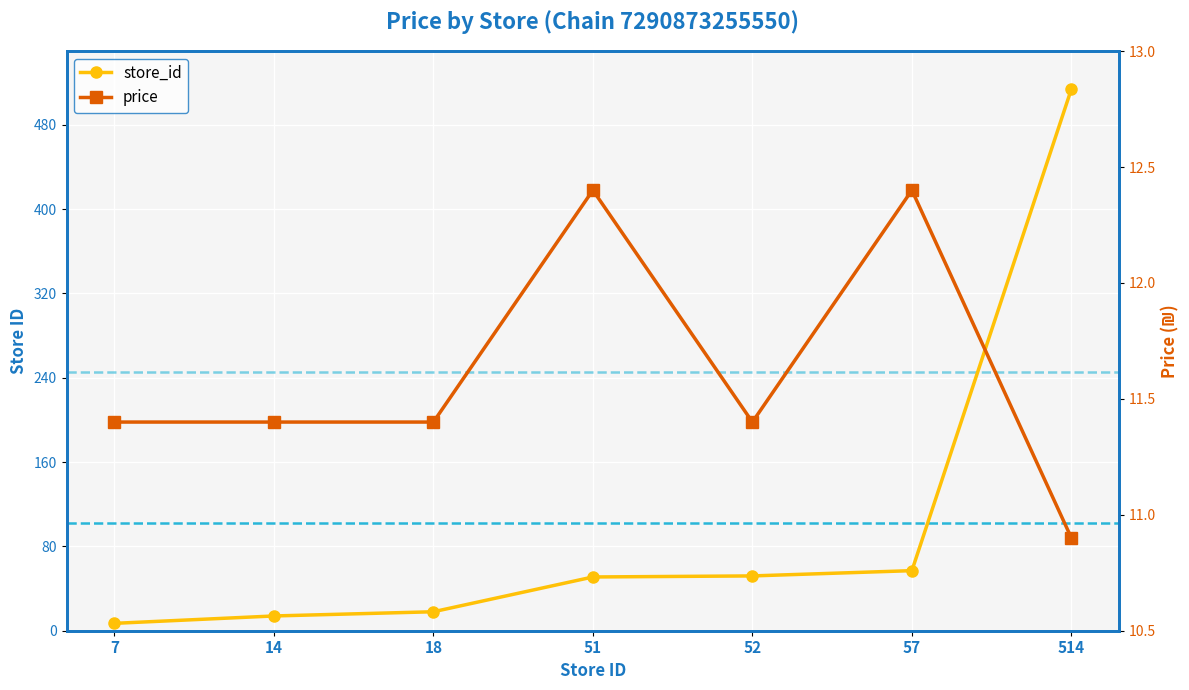

Rank the series by their maximum value, from highest to lowest.

store_id, price